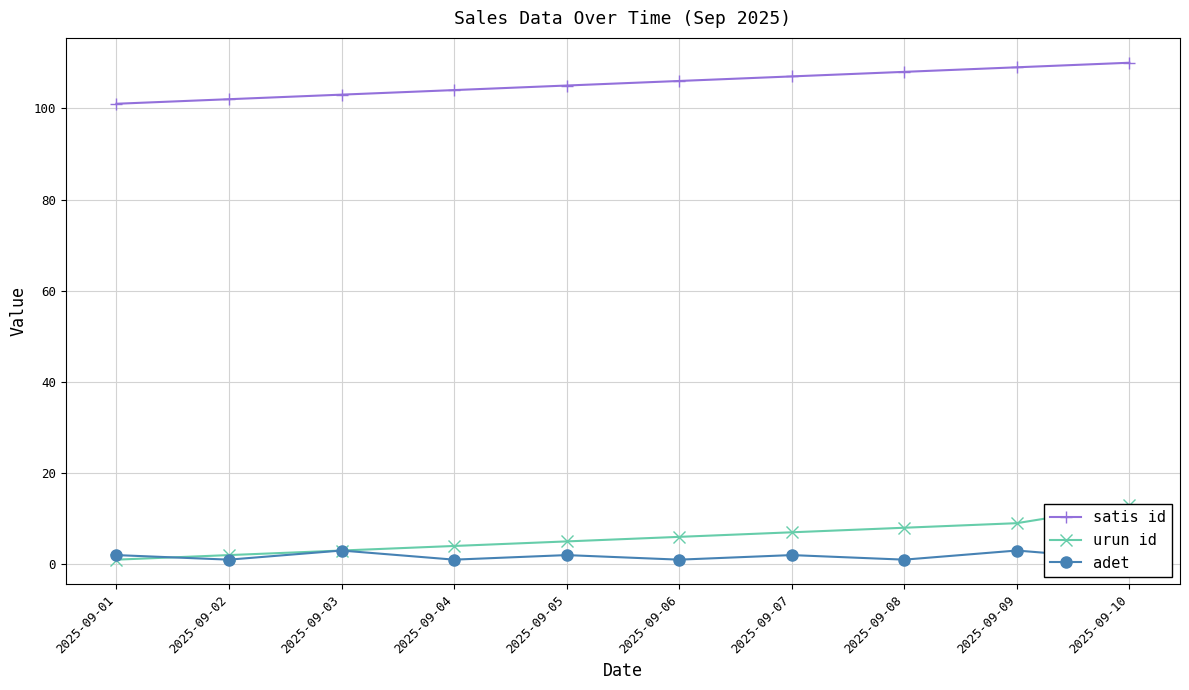

Reading right to left, what are all the values shown in this chart?

satis id: 110	109	108	107	106	105	104	103	102	101
urun id: 13	9	8	7	6	5	4	3	2	1
adet: 1	3	1	2	1	2	1	3	1	2